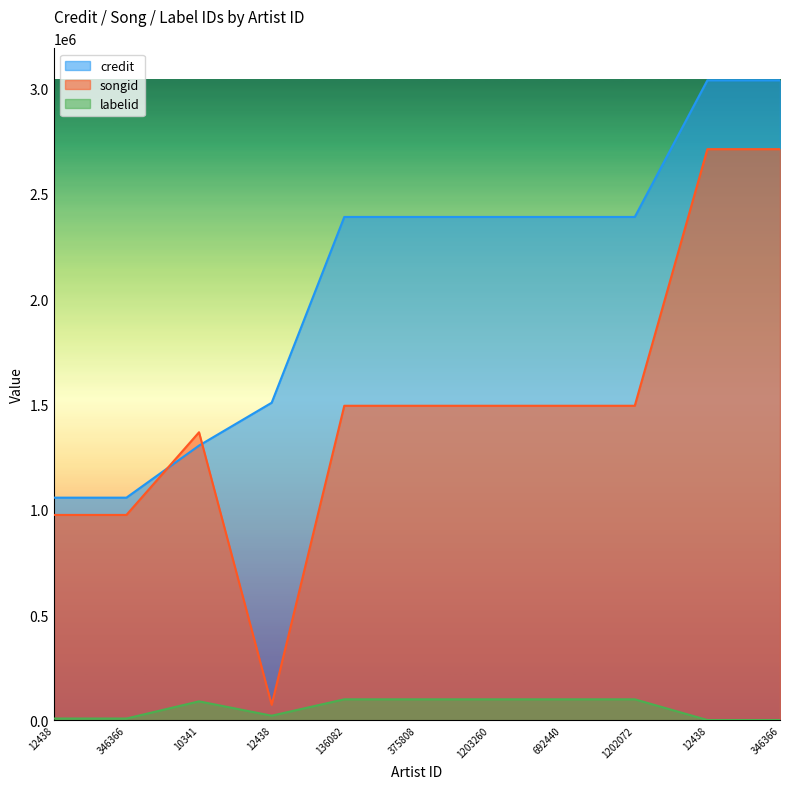

Count the number of data series in this chart.

3